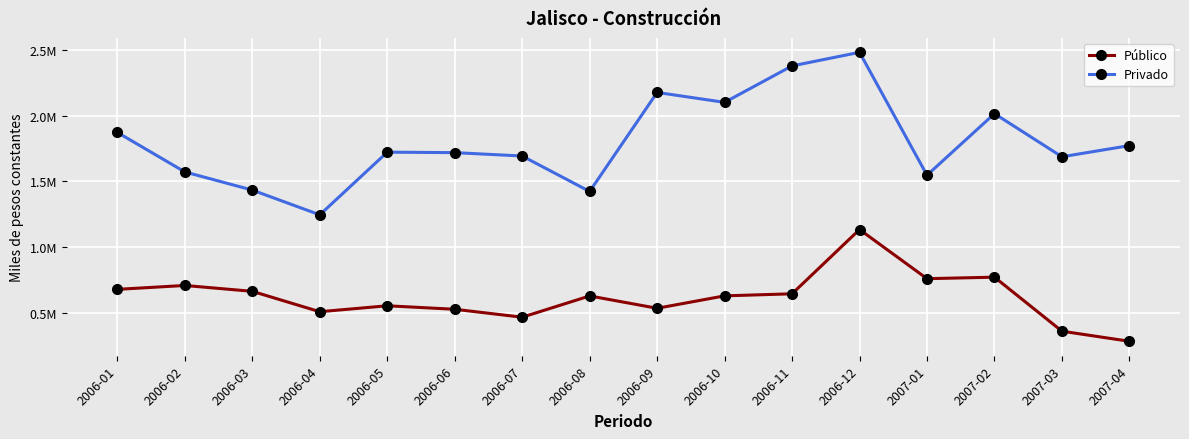

At which category does the chart reach its minimum across all series?

2007-04